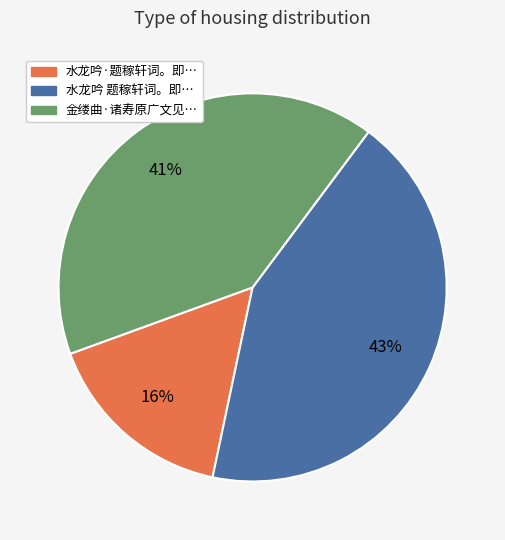

Is there a majority slice in this chart?

No